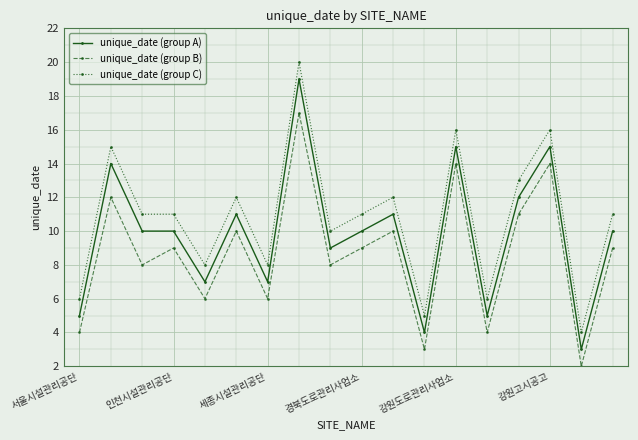

Rank the series by their maximum value, from lowest to highest.

unique_date (group B), unique_date (group A), unique_date (group C)